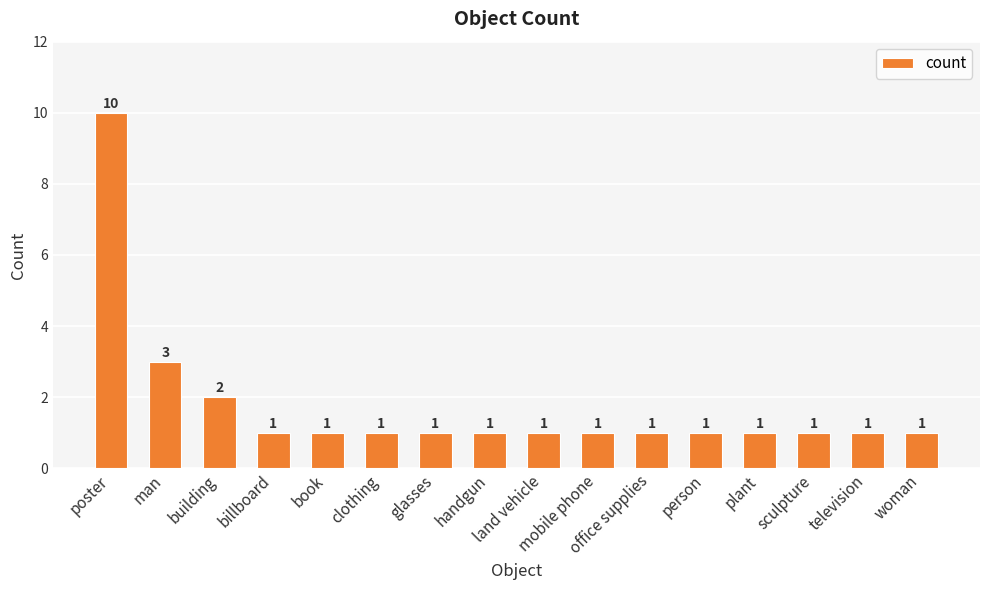

Approximately how many times larger is the value at man compared to glasses?

3.0